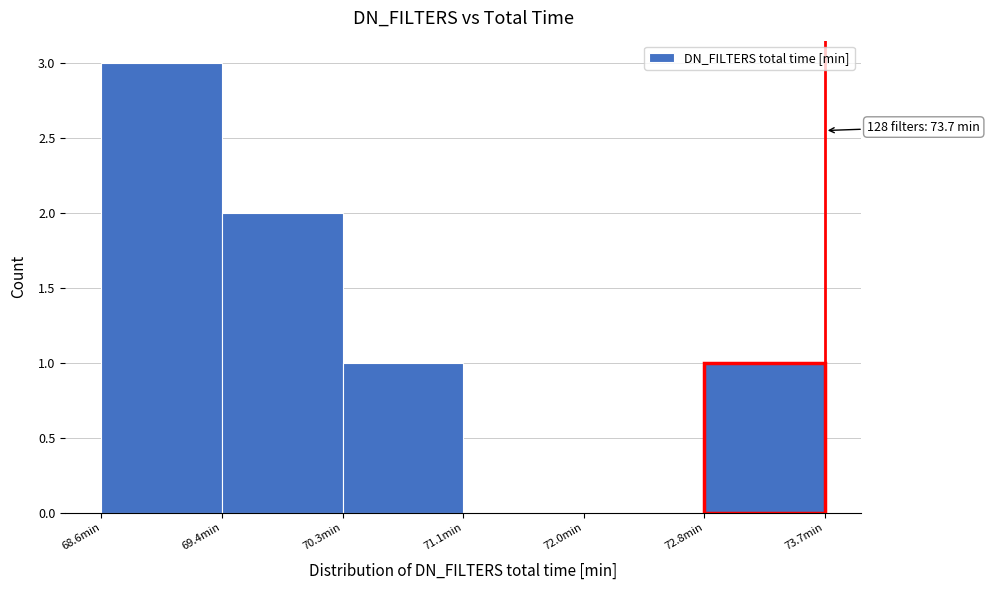

Over which range of the x-axis is the bar tallest?

68.6 to 69.4